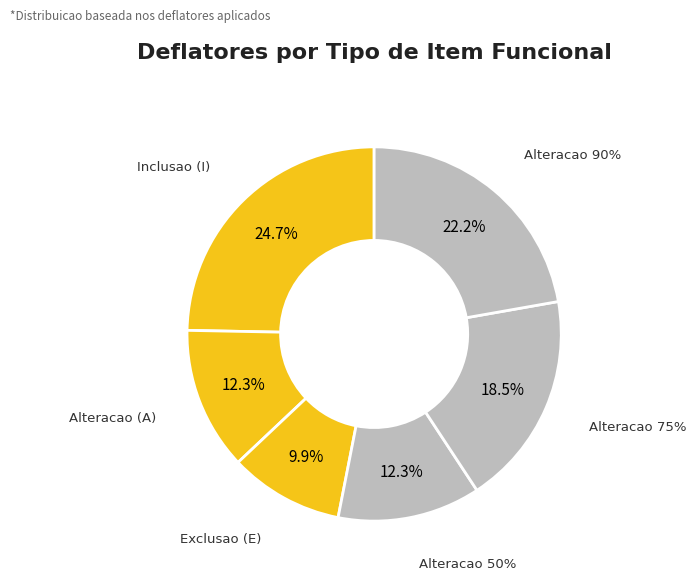

Does I account for over 50% of the chart?

Yes